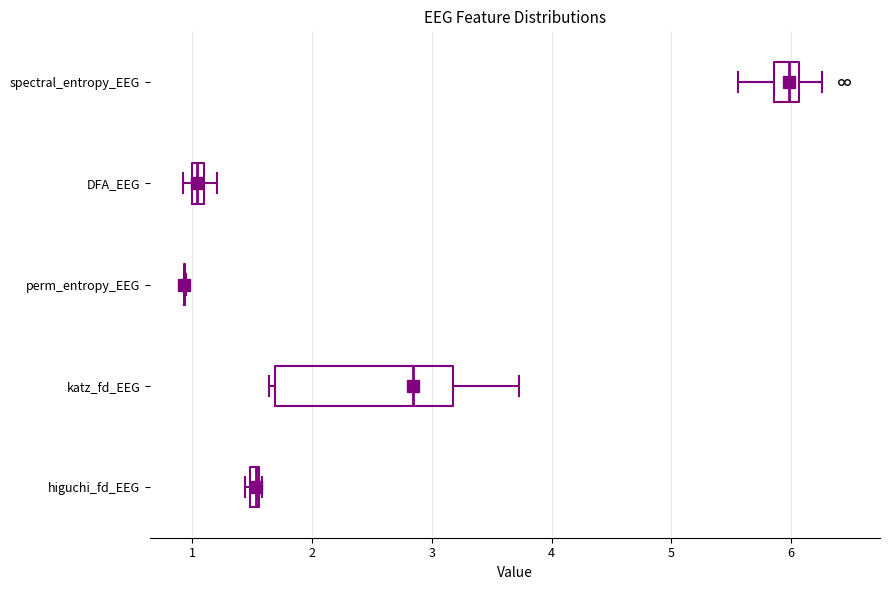

Which box is the widest, from its left edge to its right edge?

katz_fd_EEG